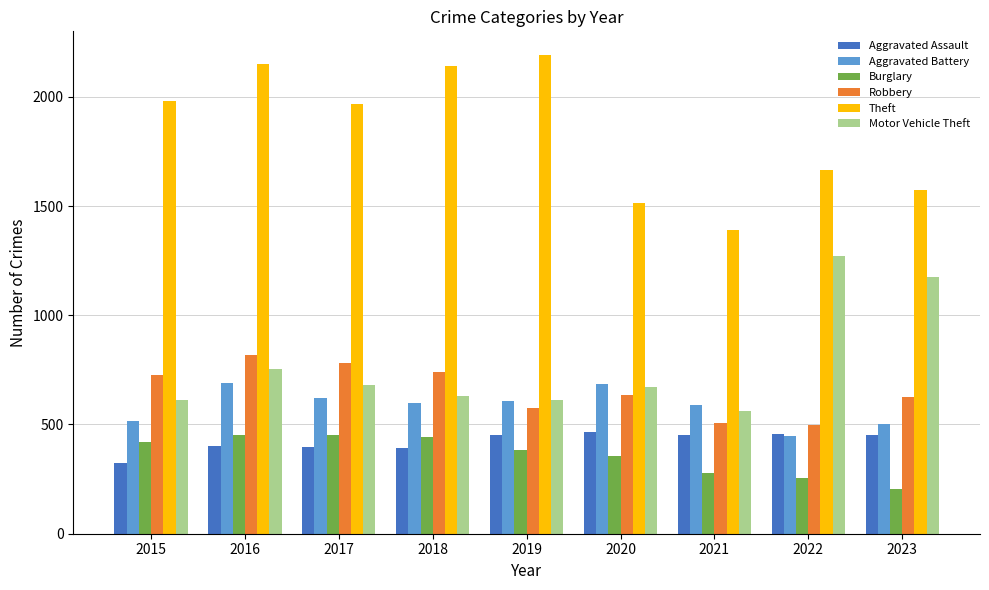

What are all the series names shown in the legend?

Aggravated Assault, Aggravated Battery, Burglary, Robbery, Theft, Motor Vehicle Theft